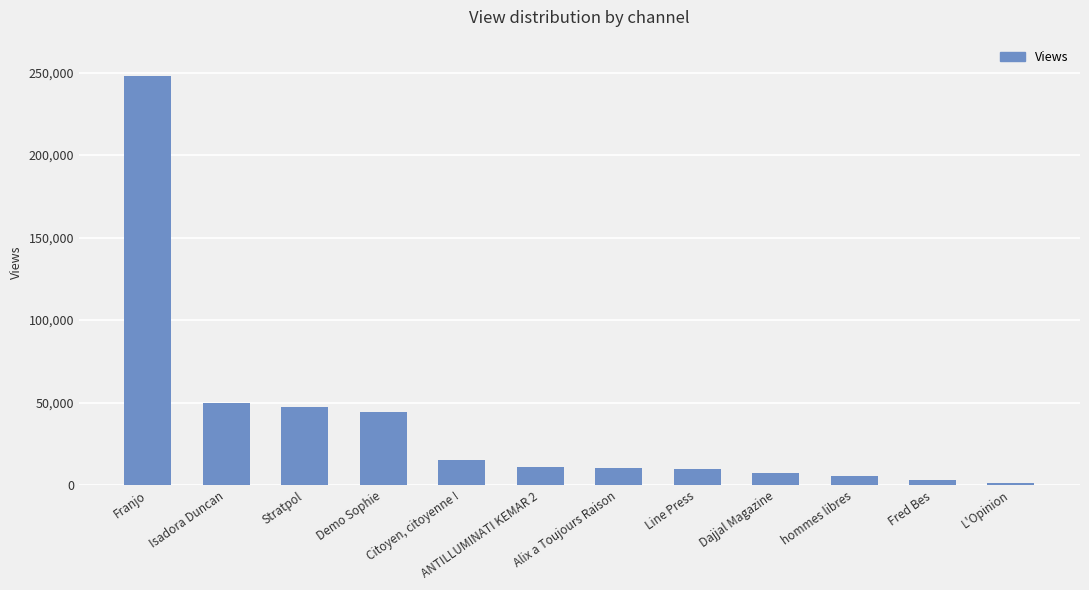

How many bars are there in total?

12